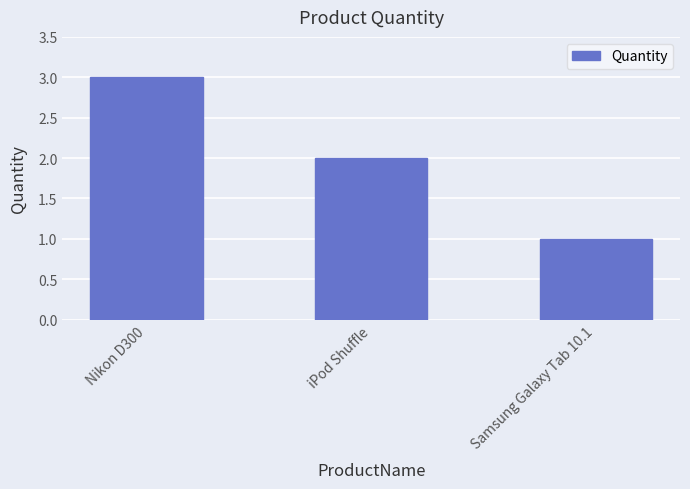

Rank the categories by value from lowest to highest.

Samsung Galaxy Tab 10.1, iPod Shuffle, Nikon D300